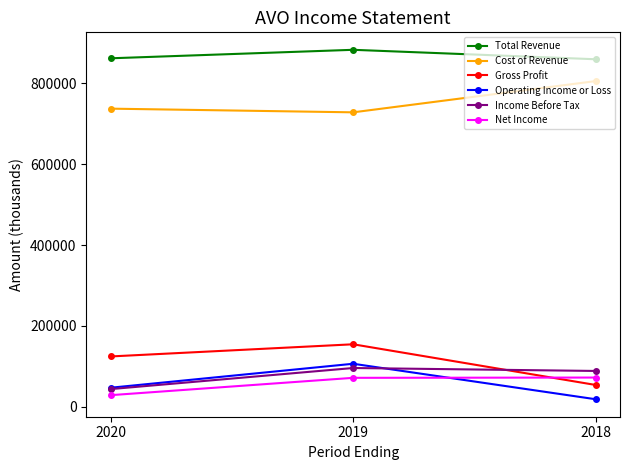

Rank the series by their maximum value, from highest to lowest.

Total Revenue, Cost of Revenue, Gross Profit, Operating Income or Loss, Income Before Tax, Net Income